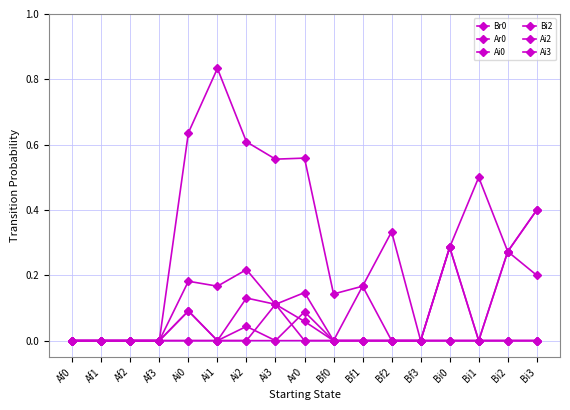

Is this an area chart (filled region under the line)?

No